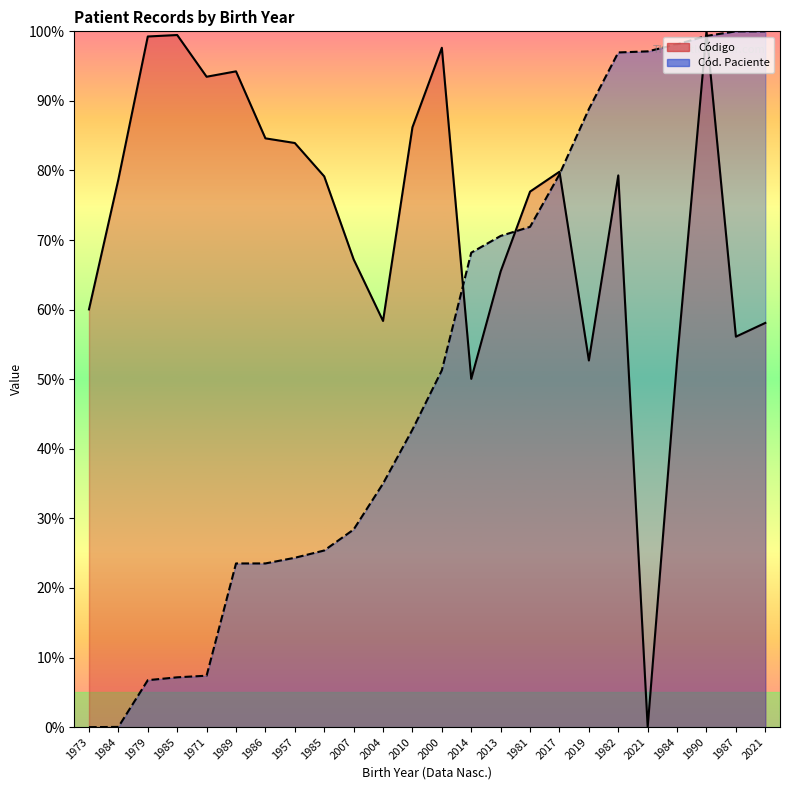

Reading left to right, transcribe all the data shown in this chart.

Código: 1973=60.0	1984=78.7	1979=99.3	1985=99.5	1971=93.5	1989=94.3	1986=84.6	1957=84.0	1985=79.2	2007=67.2	2004=58.4	2010=86.2	2000=97.6	2014=50.1	2013=65.5	1981=77.0	2017=79.8	2019=52.7	1982=79.3	2021=0.0	1984=52.7	1990=100.0	1987=56.1	2021=58.1
Cód. Paciente: 1973=0.0	1984=0.0	1979=6.8	1985=7.2	1971=7.4	1989=23.5	1986=23.5	1957=24.3	1985=25.4	2007=28.4	2004=35.0	2010=42.8	2000=51.3	2014=68.2	2013=70.6	1981=71.9	2017=79.5	2019=88.8	1982=97.0	2021=97.1	1984=98.1	1990=99.3	1987=100.0	2021=100.0